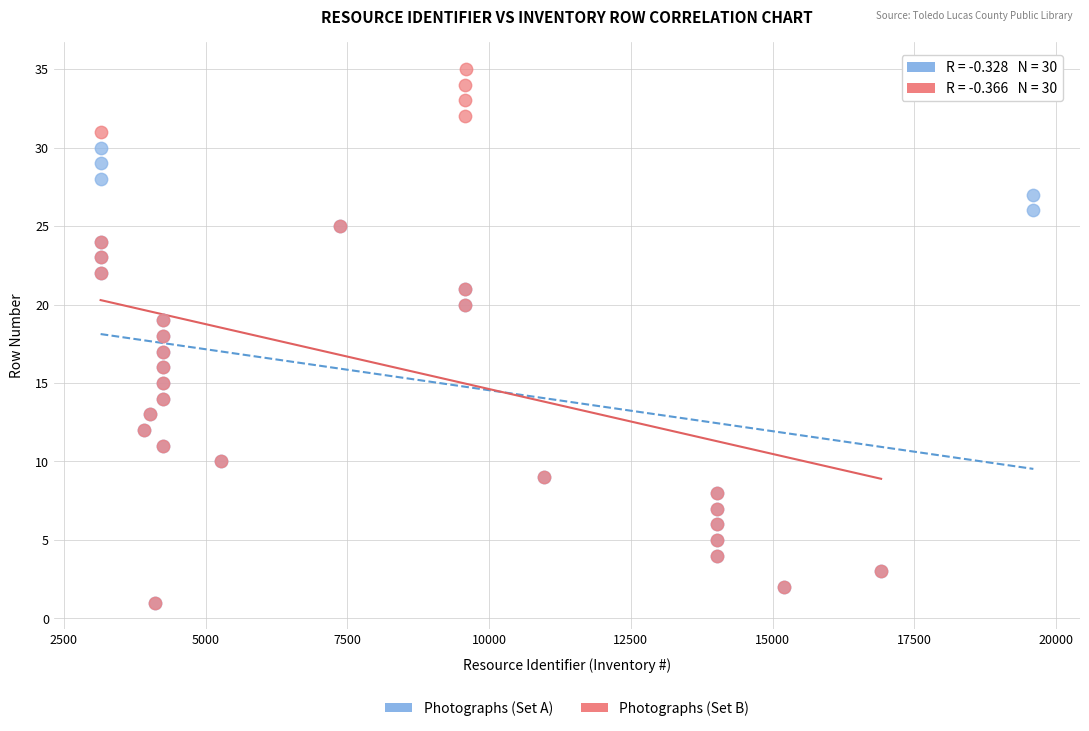

Which series reaches the maximum Y coordinate?

Photographs (Set B)